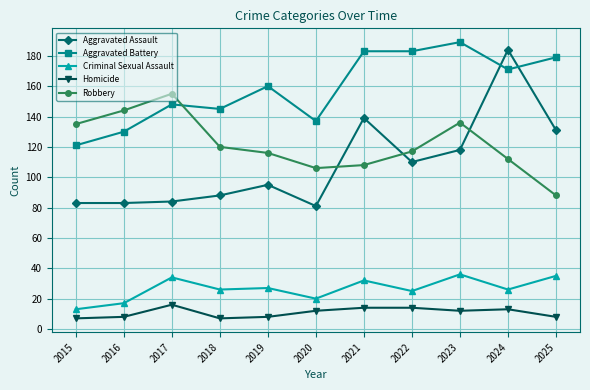

At which category does Criminal Sexual Assault reach its first local peak?

2017